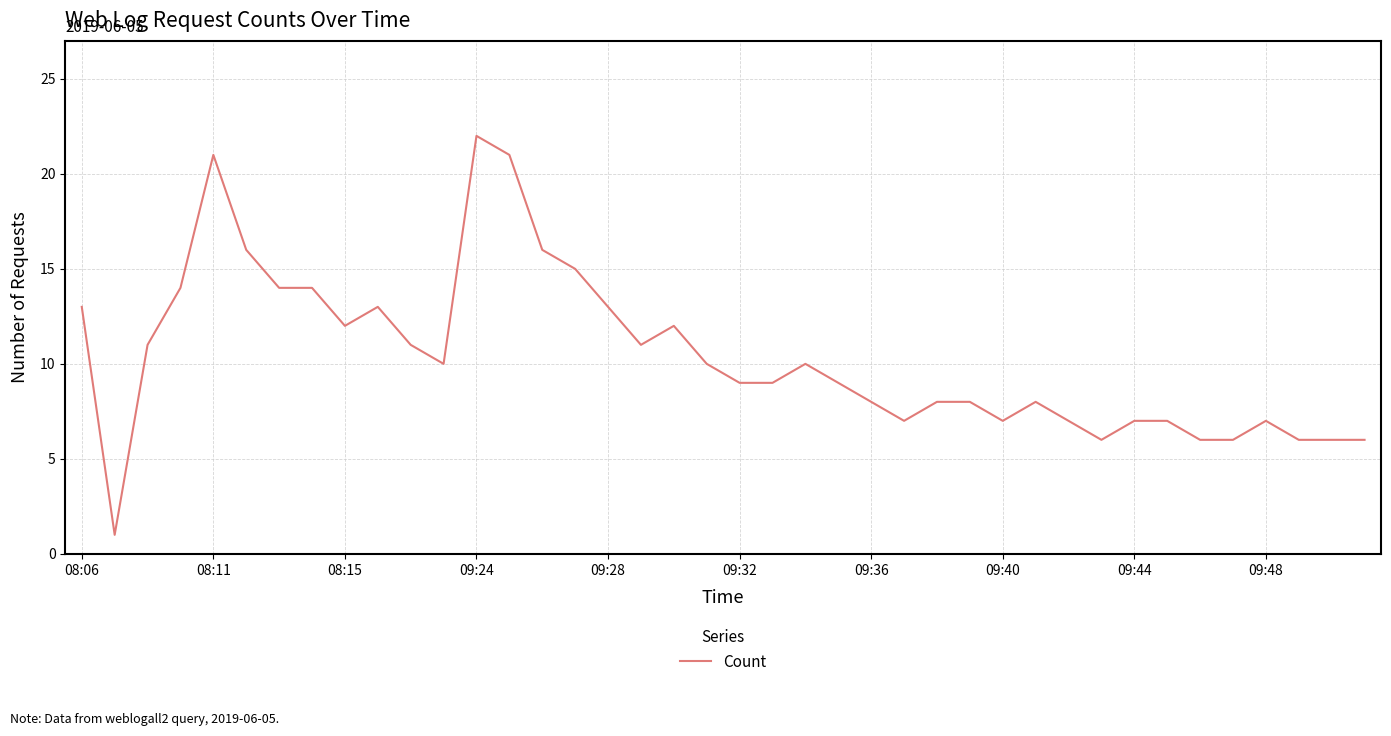

What is the maximum value shown in the chart?

22